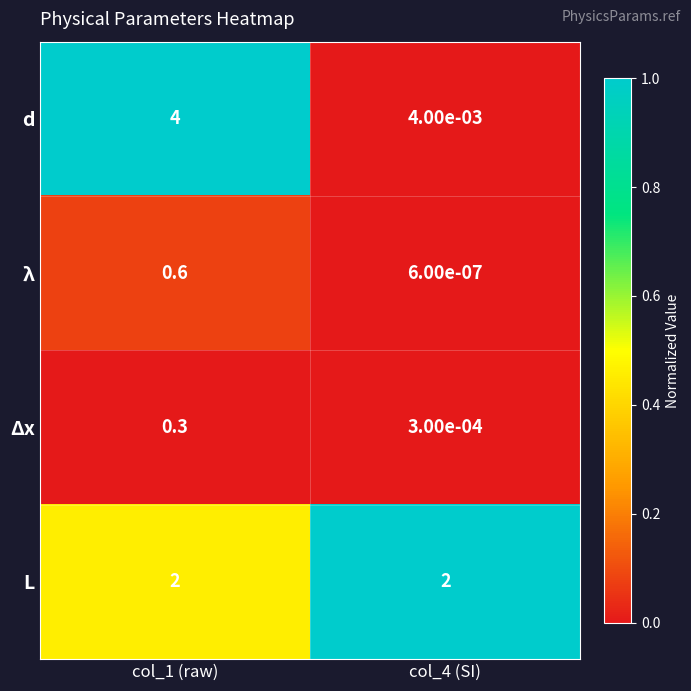

Is it true that L equals 2.0 at col_1 (raw)?

True